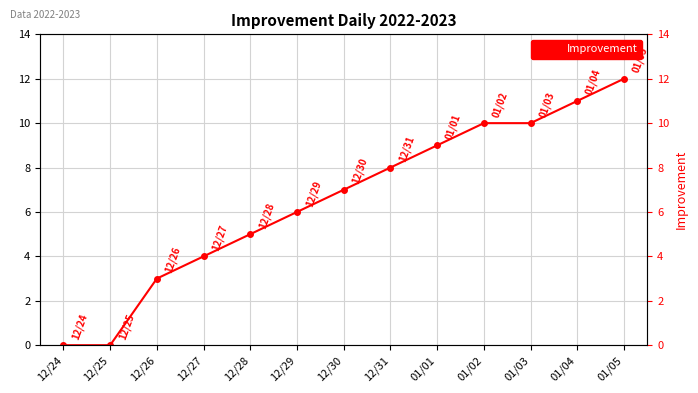

Which category has the lowest value across all series?

12/24